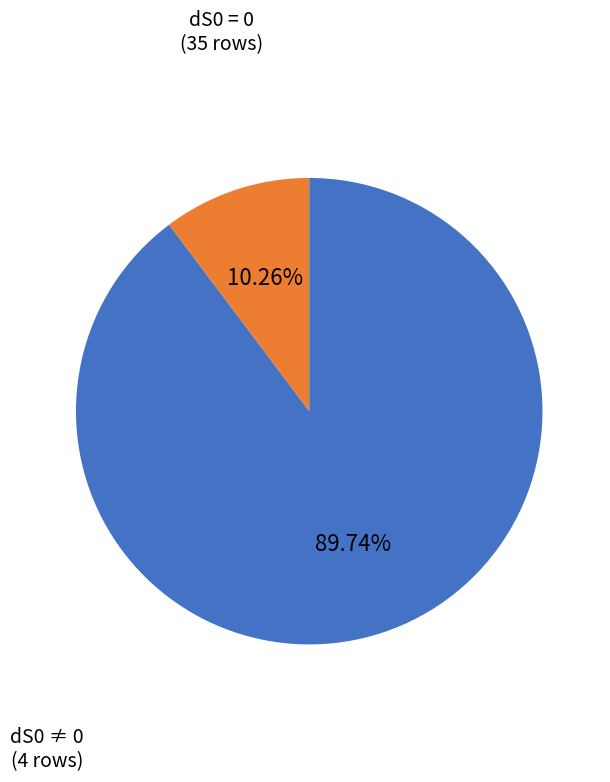

Rank the categories by value from lowest to highest.

dS0 ≠ 0, dS0 = 0